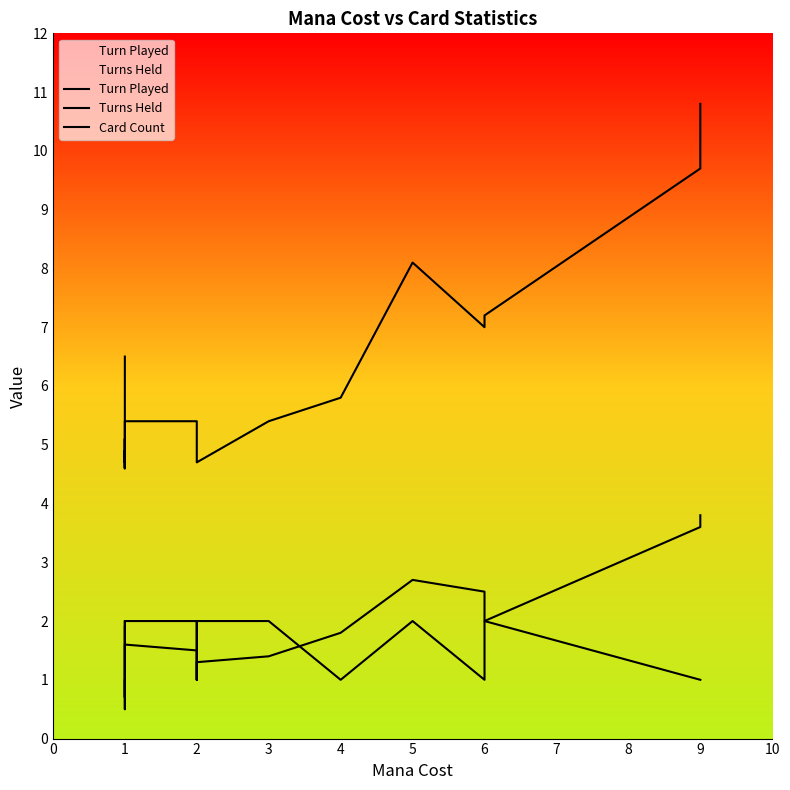

Reading left to right, what are all the values shown in this chart?

Turn Played: 6.5	4.6	4.9	4.6	5.1	4.7	5.4	5.4	5.1	4.9	4.7	5.4	5.8	8.1	7.0	7.2	9.7	10.8
Turns Held: 1.9	0.7	1.0	0.5	1.1	1.2	1.6	1.5	1.0	1.0	1.3	1.4	1.8	2.7	2.5	2.0	3.6	3.8
Card Count: 2.0	2.0	2.0	2.0	2.0	1.0	2.0	2.0	1.0	2.0	2.0	2.0	1.0	2.0	1.0	2.0	1.0	1.0